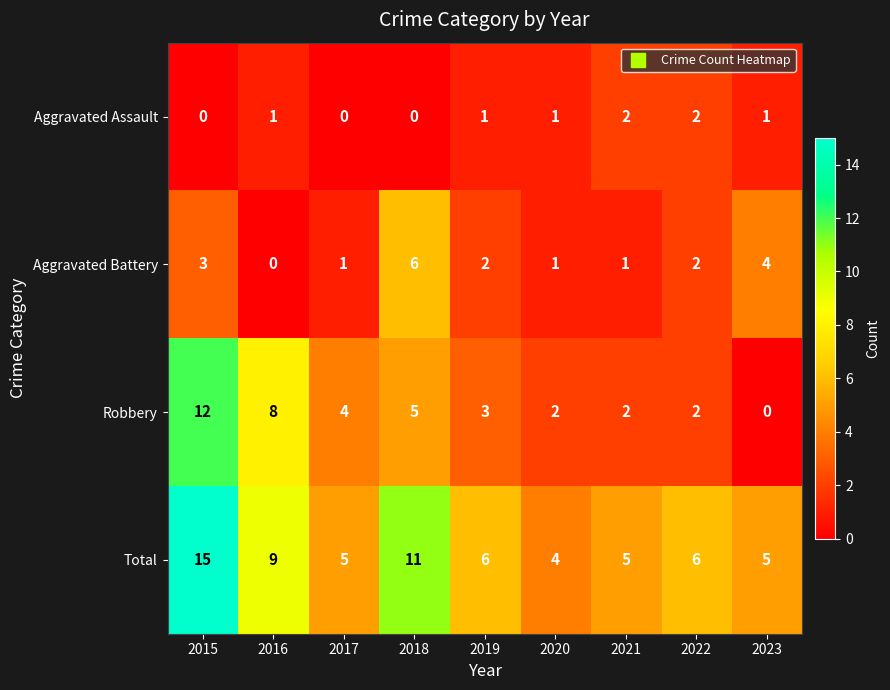

Is it true that Aggravated Battery equals 3 at 2018?

False